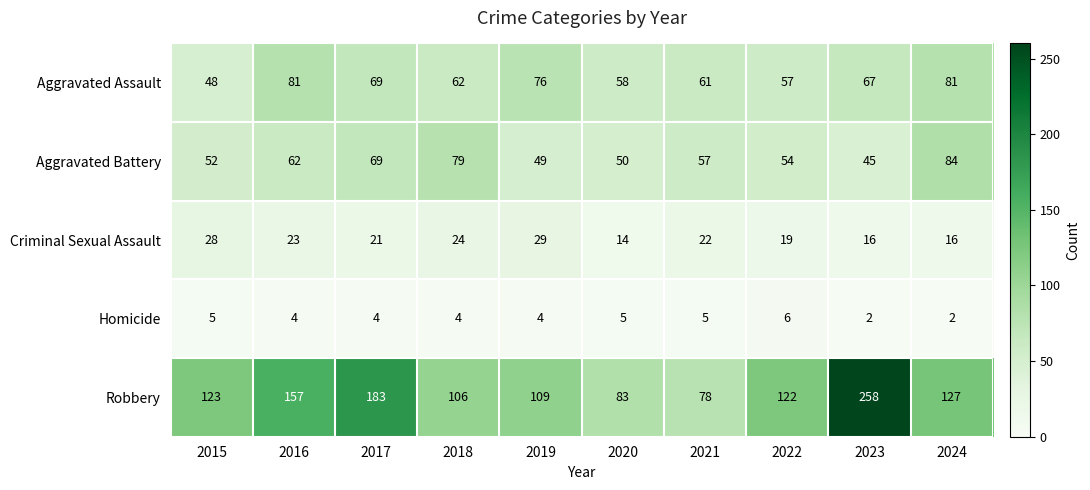

The value of Robbery at 2015 is 123. True or false?

True